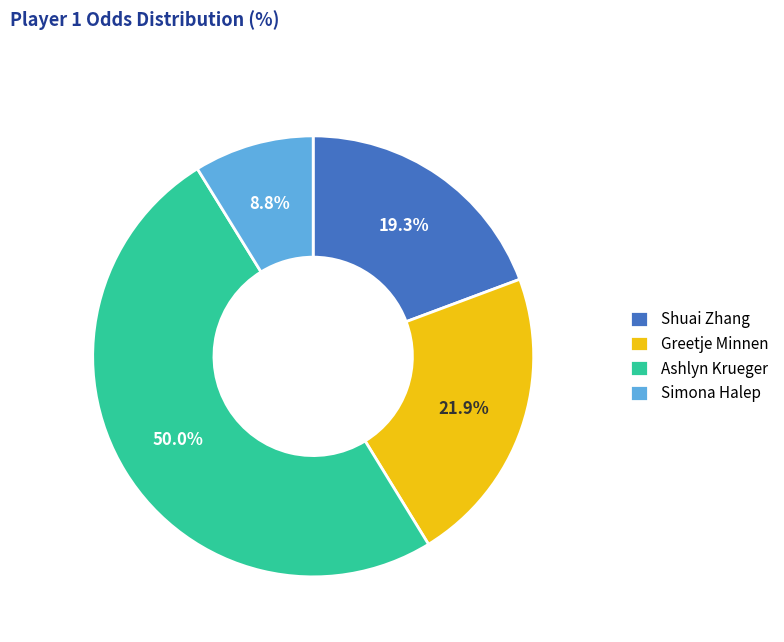

To the nearest percent, what percentage of the pie is Simona Halep?

9%